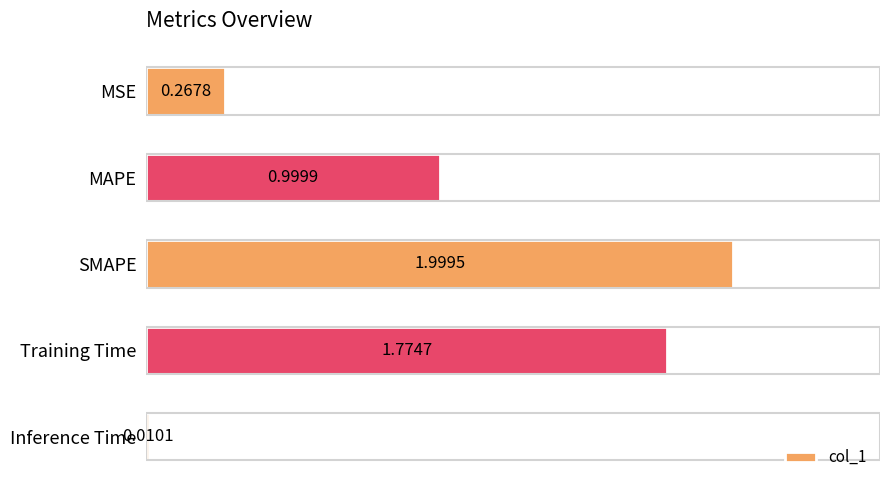

What is the average value?

1.0